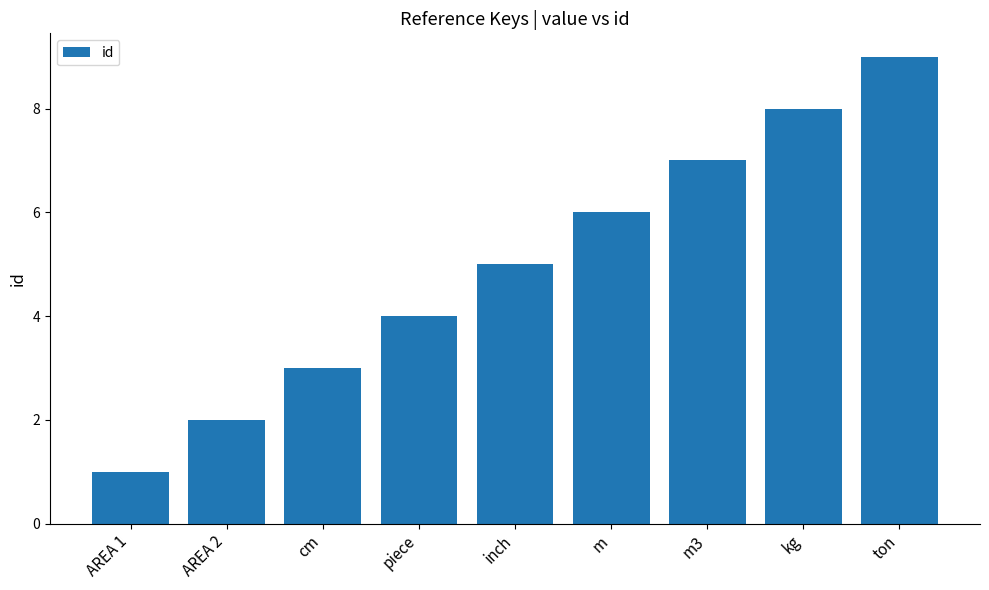

Rank the categories by value from highest to lowest.

ton, kg, m3, m, inch, piece, cm, AREA 2, AREA 1